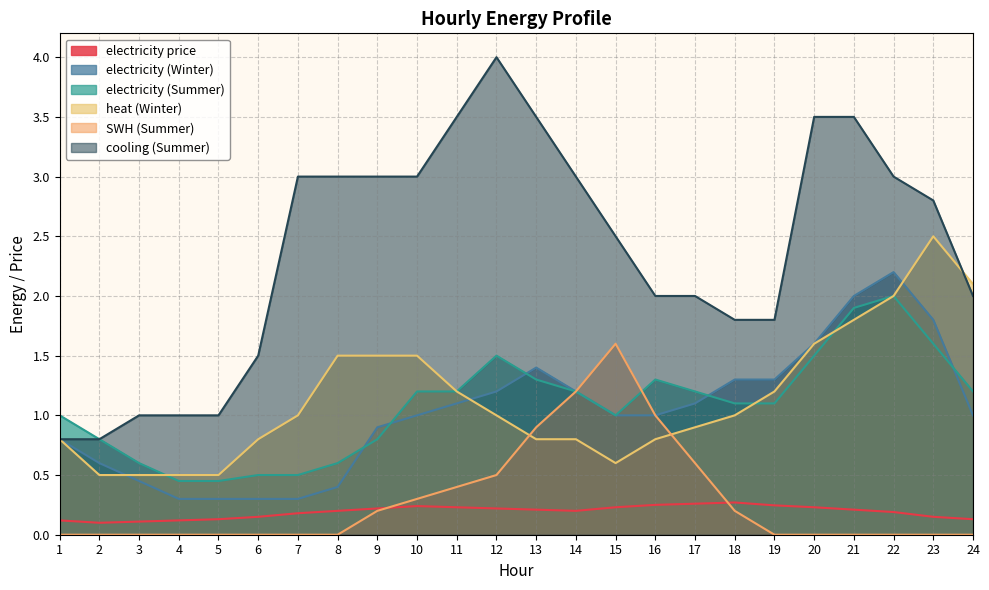

What are all the series names shown in the legend?

electricity price, electricity (Winter), electricity (Summer), heat (Winter), SWH (Summer), cooling (Summer)